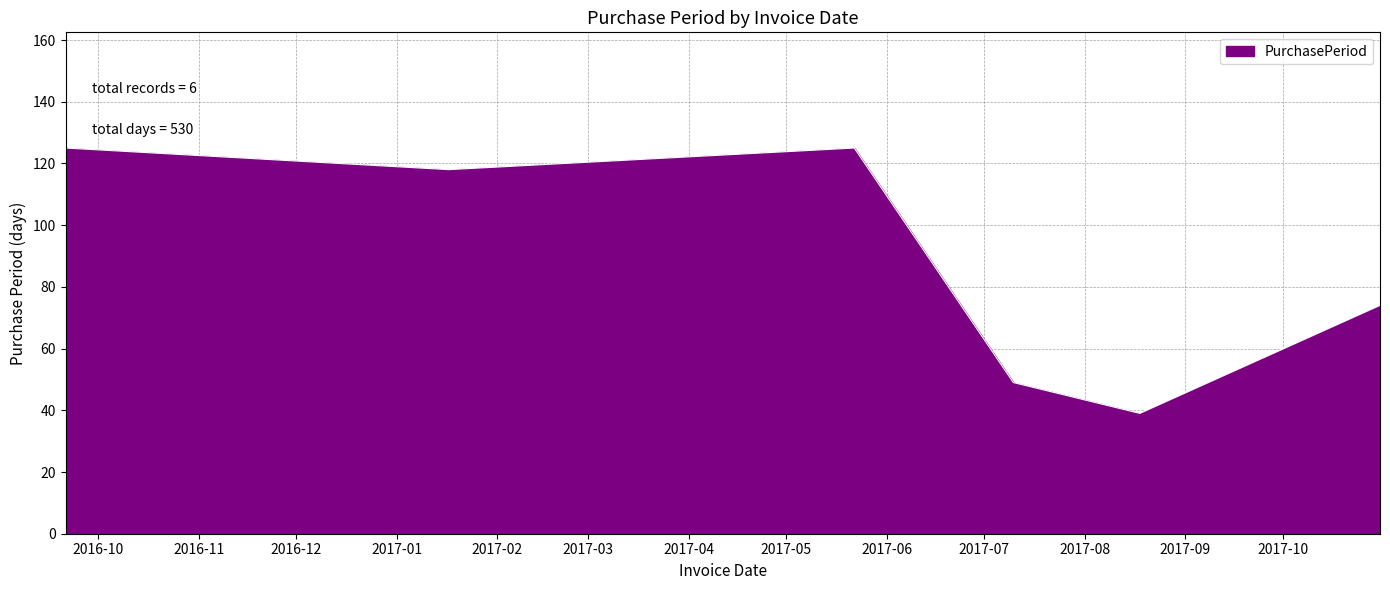

How many interior local peaks (higher than both neighbors) does the data have?

1